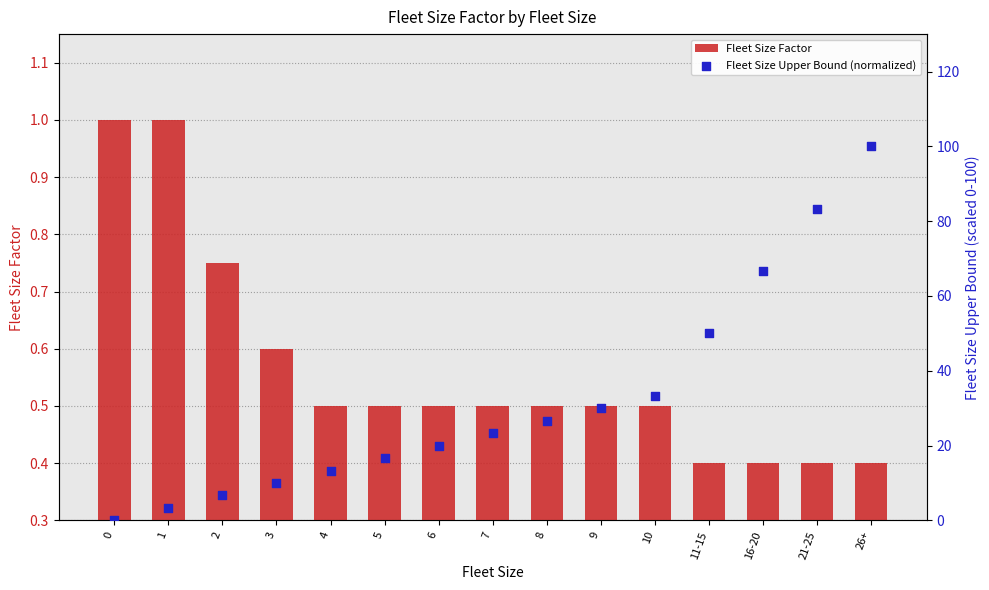

Which series has the largest total across all categories?

Fleet Size Upper Bound (normalized)